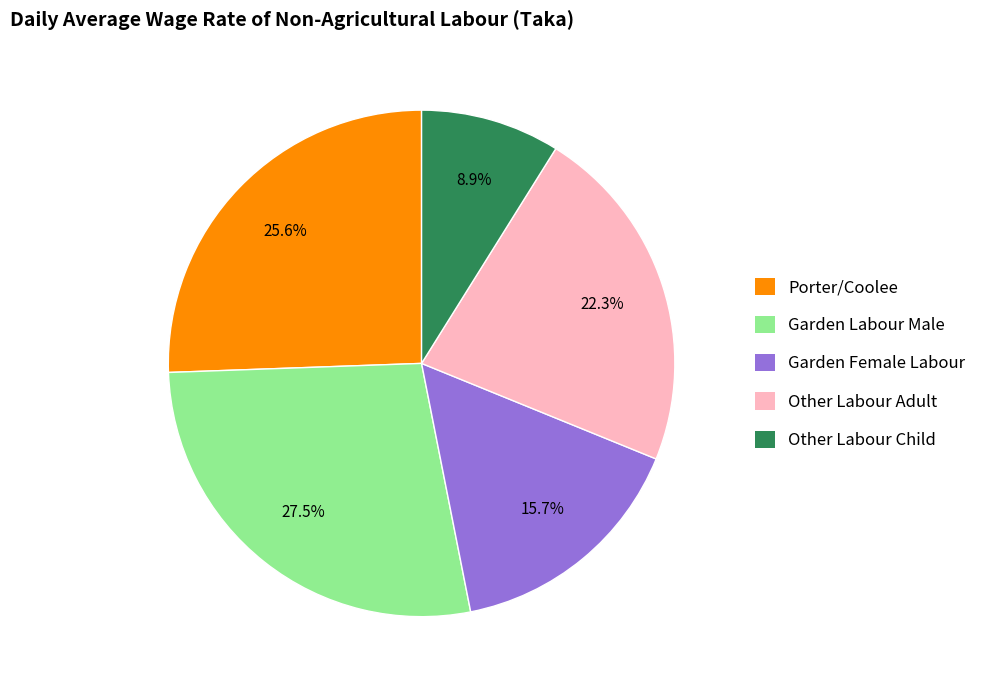

What percentage is the Other Labour Child slice, to the nearest percent?

9%